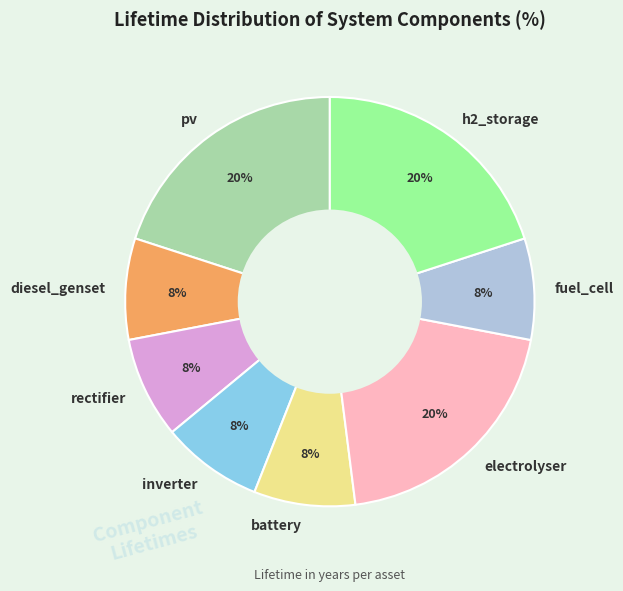

Approximately how many times larger is the value at battery compared to fuel_cell?

1.0